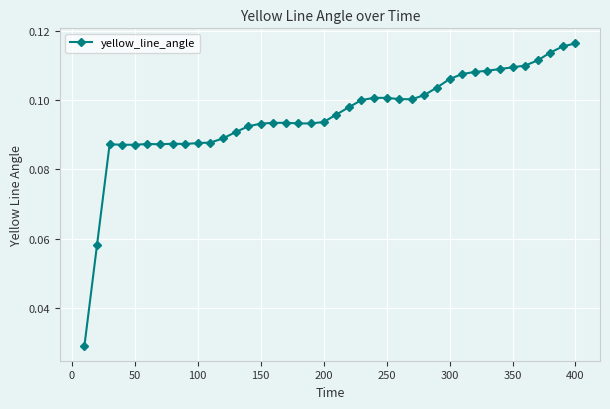

Count the values in the range 0 to 1.

40